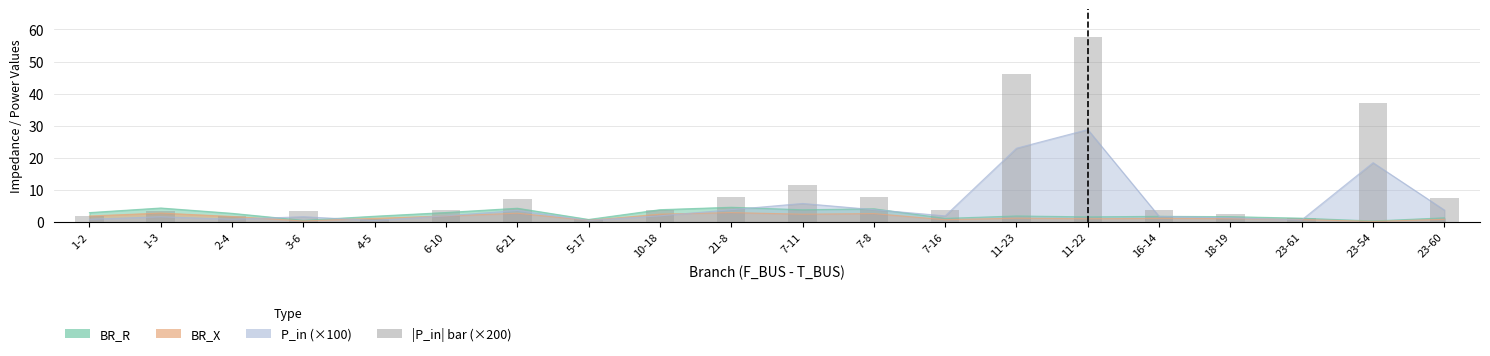

Reading left to right, extract all data points from this chart.

1-2=1.8	1-3=3.4	2-4=1.8	3-6=3.4	4-5=1.0	6-10=3.8	6-21=7.2	5-17=1.0	10-18=3.8	21-8=7.8	7-11=11.6	7-8=7.8	7-16=3.8	11-23=46.0	11-22=57.6	16-14=3.6	18-19=2.6	23-61=1.4	23-54=37.0	23-60=7.4